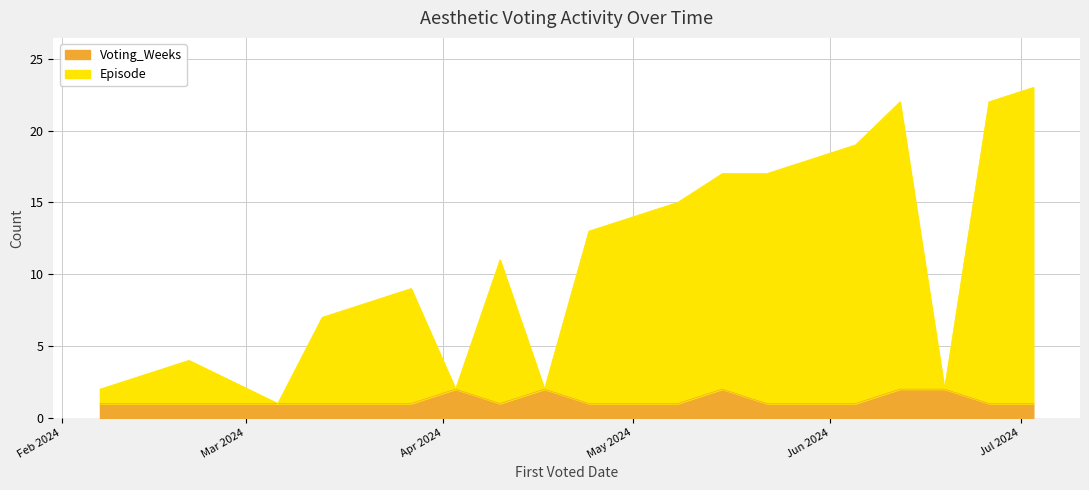

True or false: Episode and Voting_Weeks intersect in this chart.

False